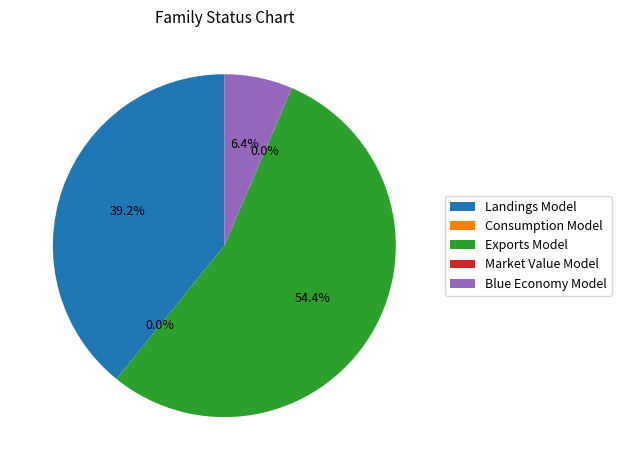

What percentage do Blue Economy Model and Exports Model together represent?

60.8%